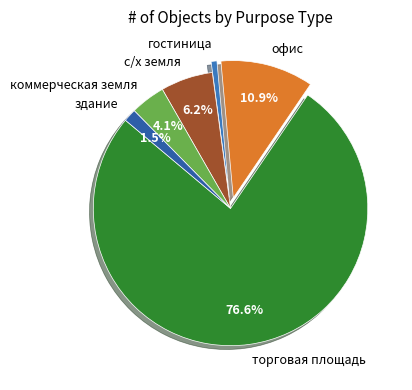

What is the ratio of the value at коммерческая земля to the value at с/х земля?

0.7